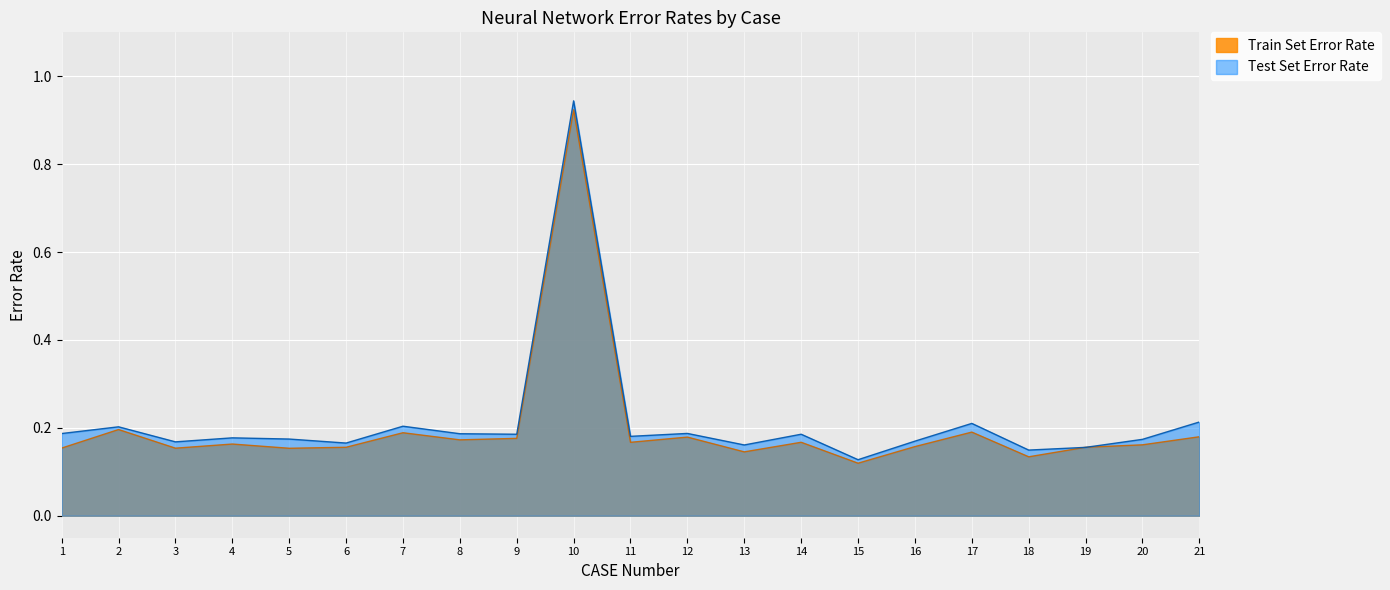

What is the value of the Test Set Error Rate point at the 14th from the left?

0.2